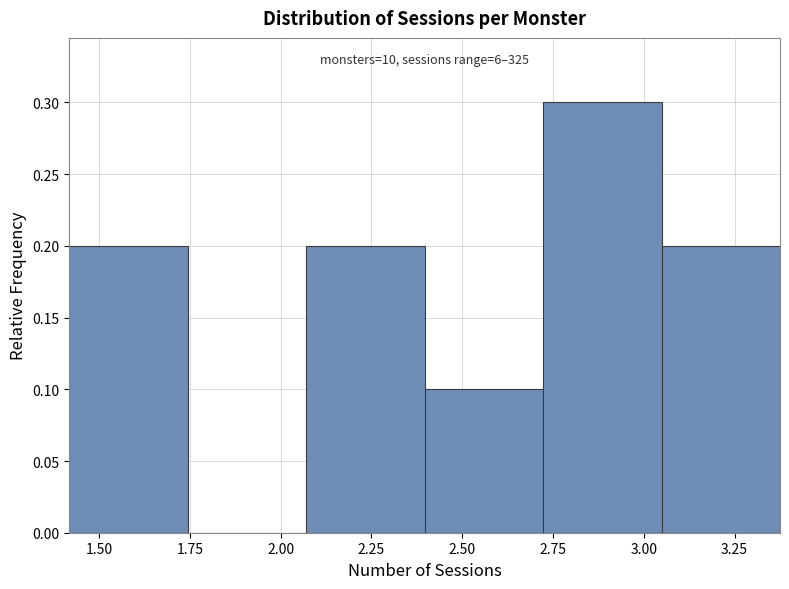

Which range on the x-axis has the tallest bar?

2.70 to 3.05